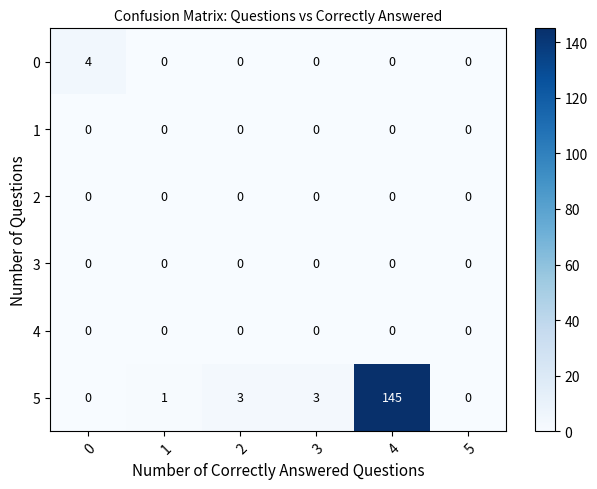

What is the total value across all series at 4?

145